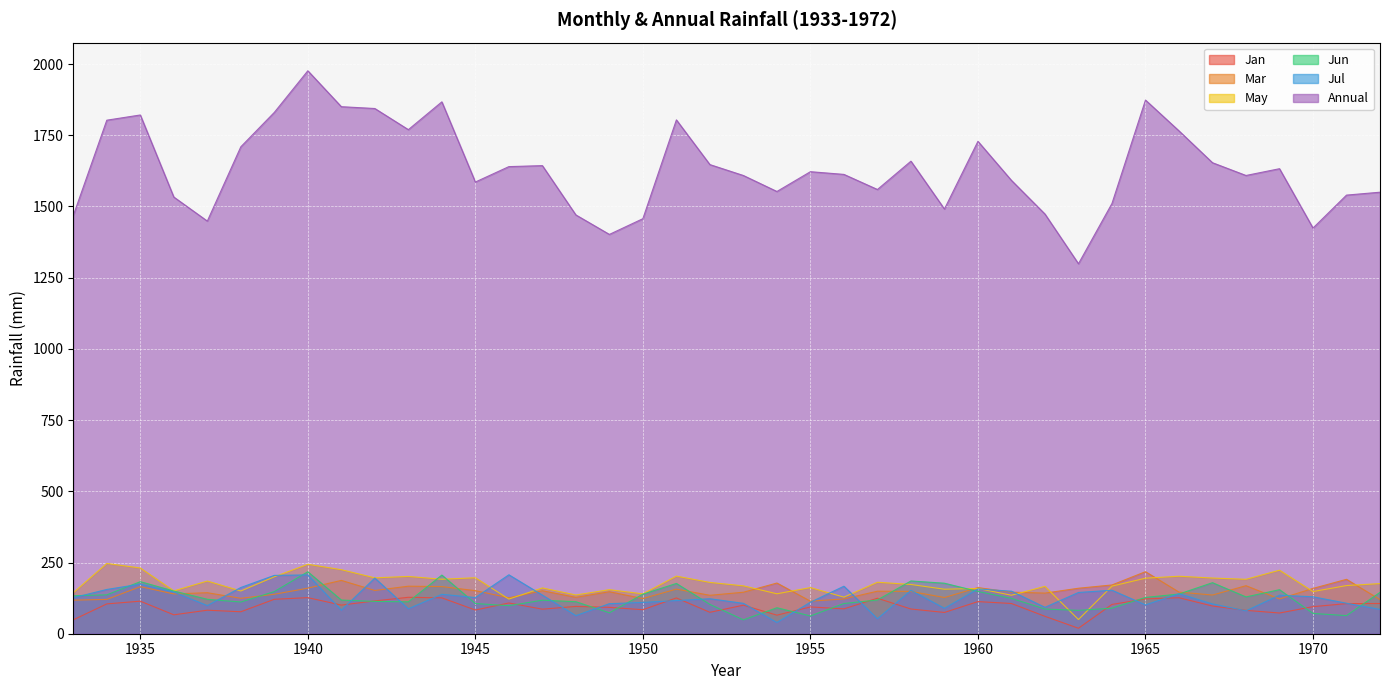

At 1969, list the series in order from smallest to largest.

Jan, Mar, Jul, Jun, May, Annual